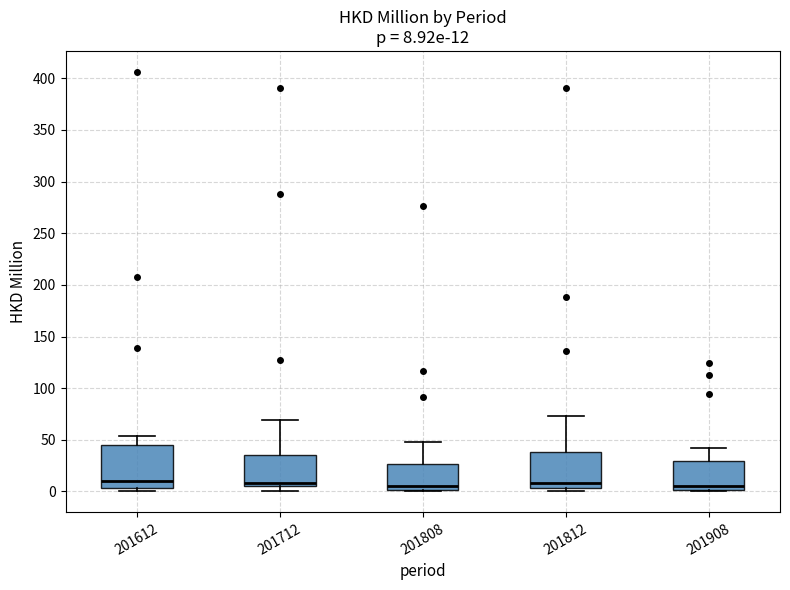

Which box is the tallest, from its lower edge to its upper edge?

201612